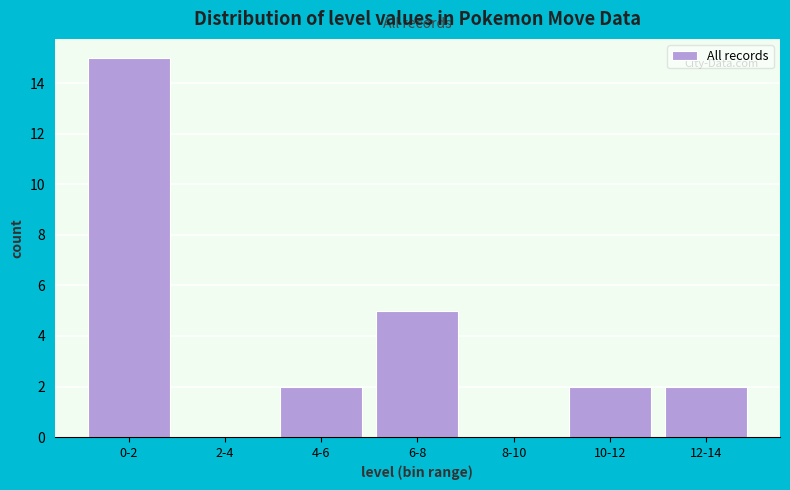

Reading left to right, extract all data points from this chart.

0-2=15	2-4=0	4-6=2	6-8=5	8-10=0	10-12=2	12-14=2